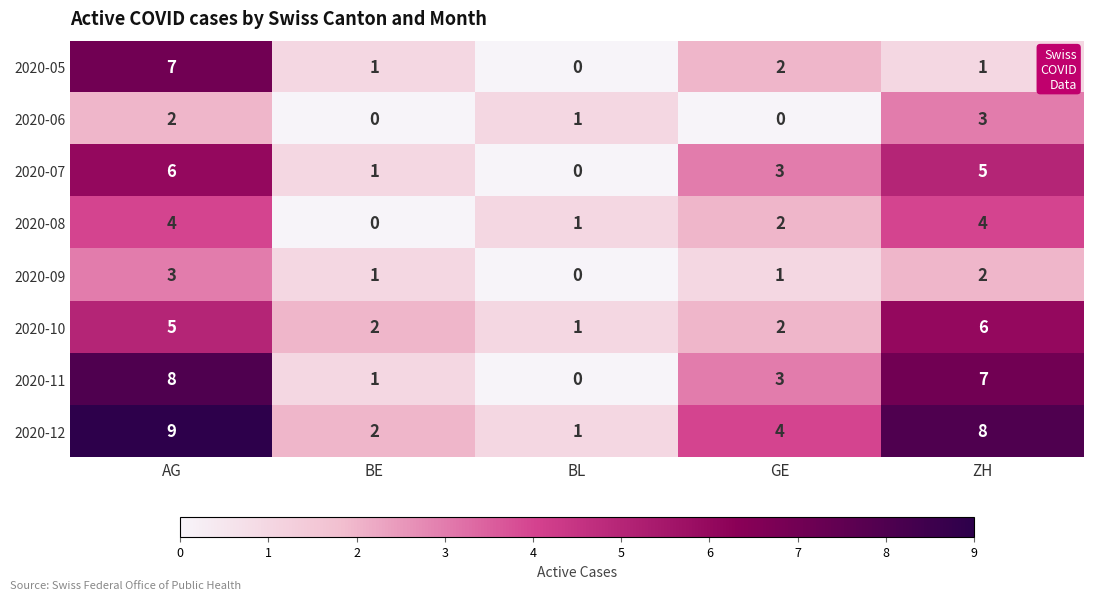

What is the greatest value displayed?

9